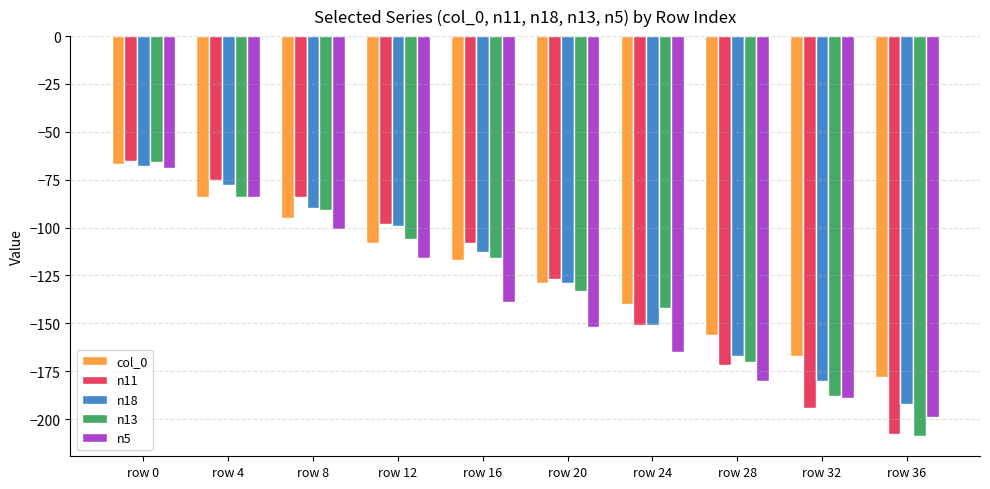

List the labels in order of n5 value, largest first.

row 0, row 4, row 8, row 12, row 16, row 20, row 24, row 28, row 32, row 36